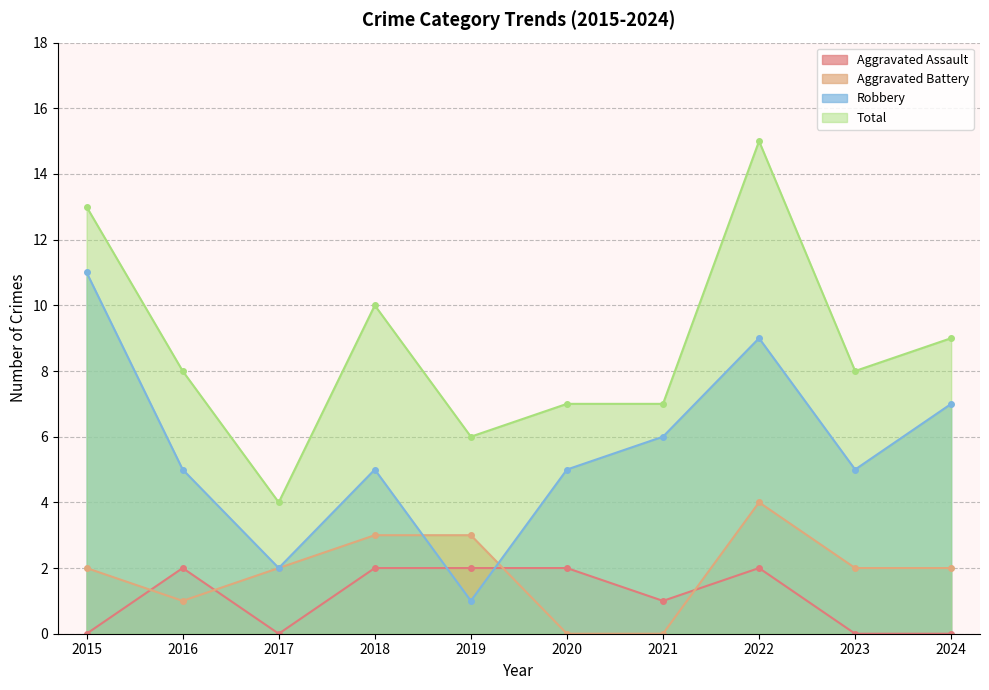

What is the difference between the Aggravated Battery values at 2023 and 2019?

1